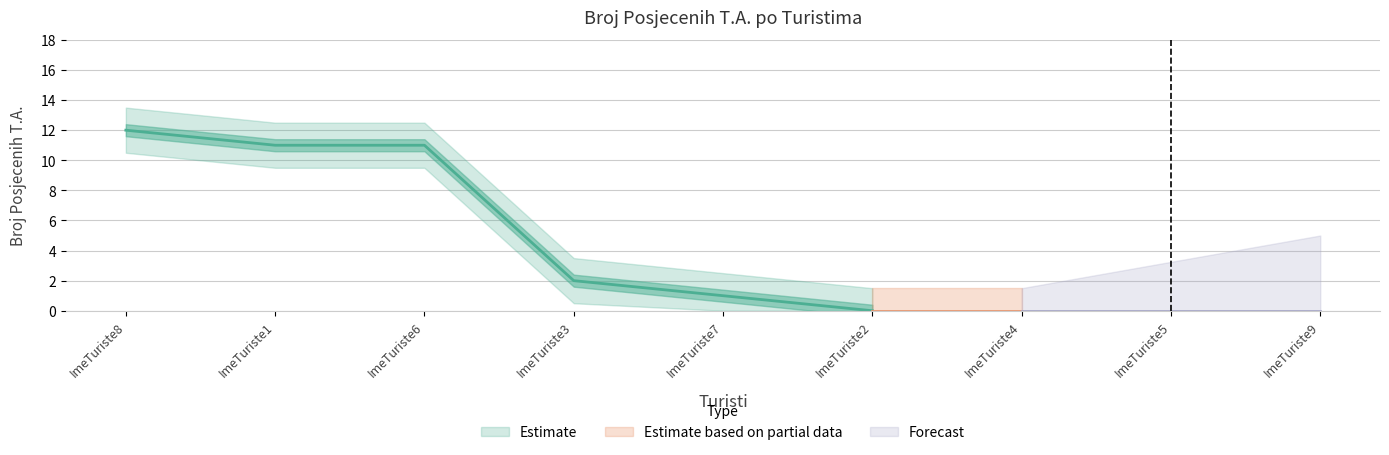

Reading right to left, list all the values displayed in this chart.

0	0	0	0	1	2	11	11	12